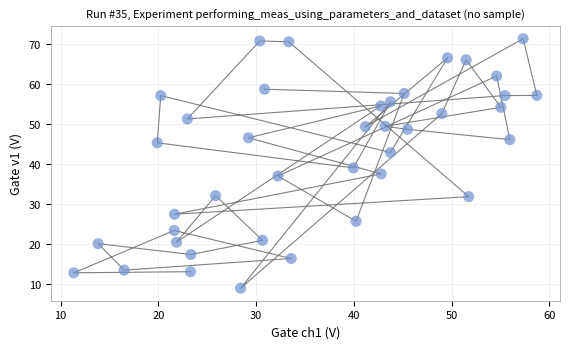

What Y value in the scatter plot is closest to 40?

38.9